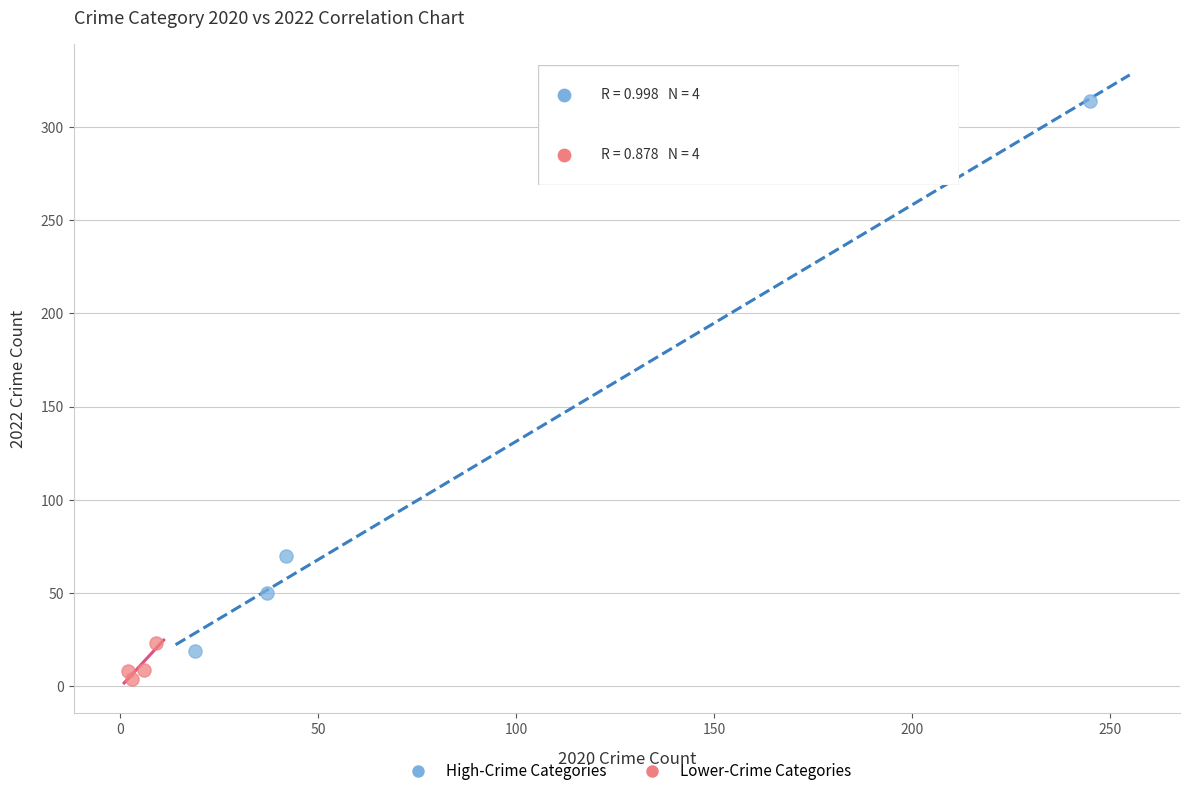

Which series has the largest Y range (max minus min)?

High-Crime Categories